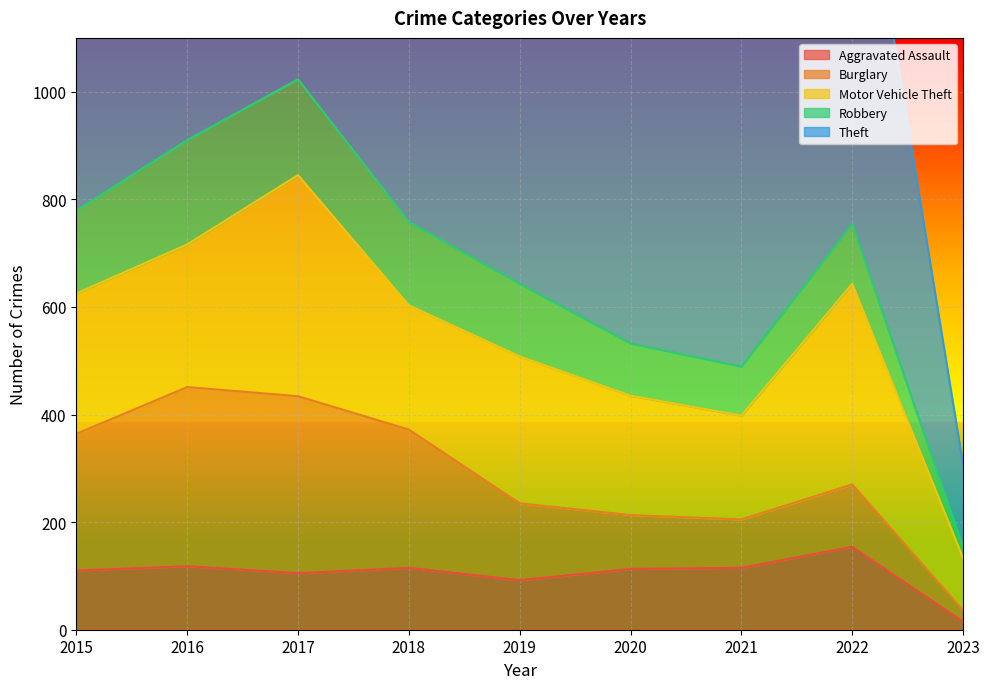

Where does the Aggravated Assault series first go above 113?

2016